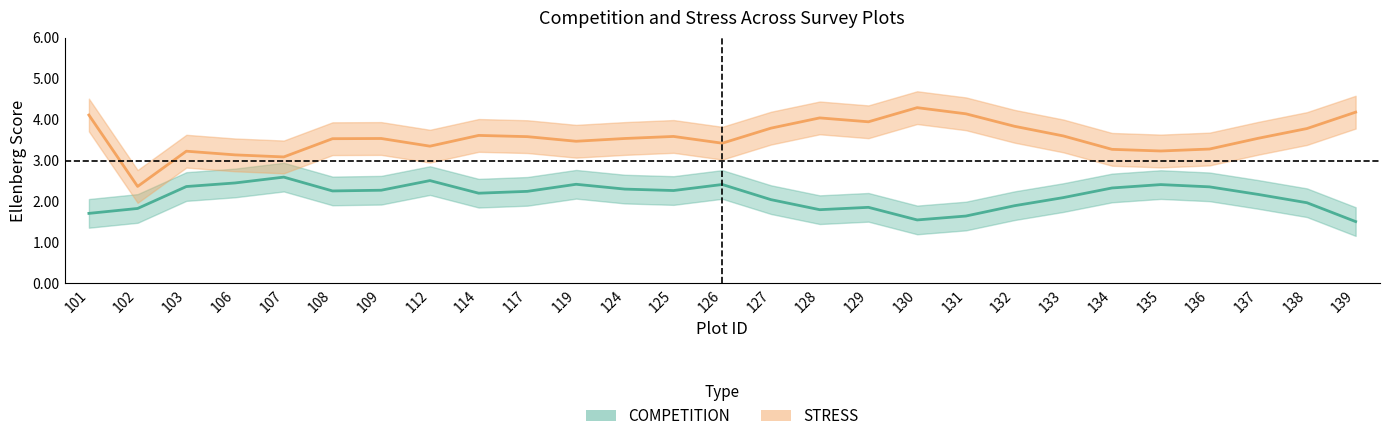

List the series in order of their peak value, lowest first.

COMPETITION, STRESS